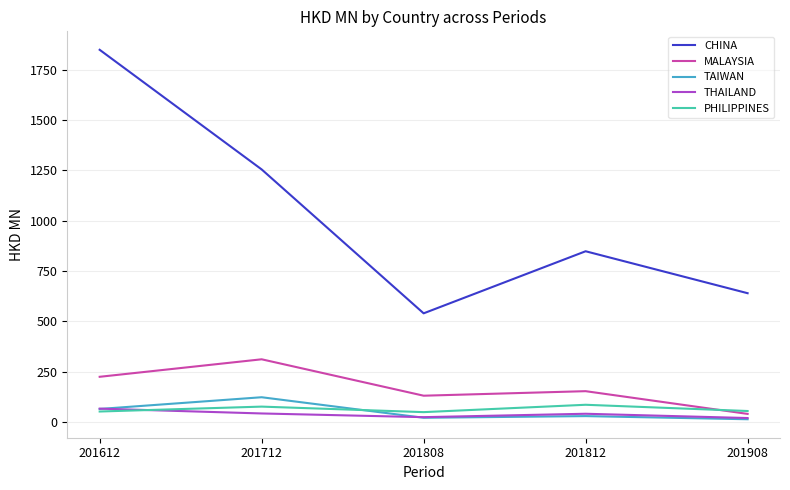

Is this an area chart (filled region under the line)?

No